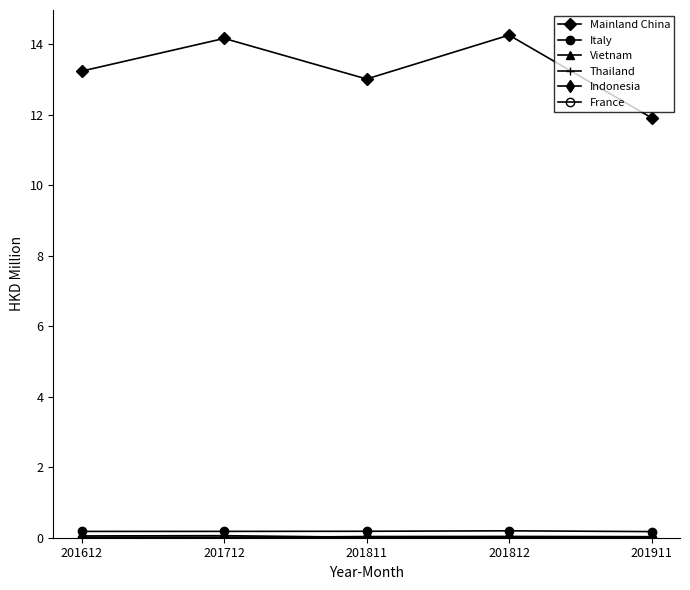

What is the lowest value of the Mainland China series?

11.9